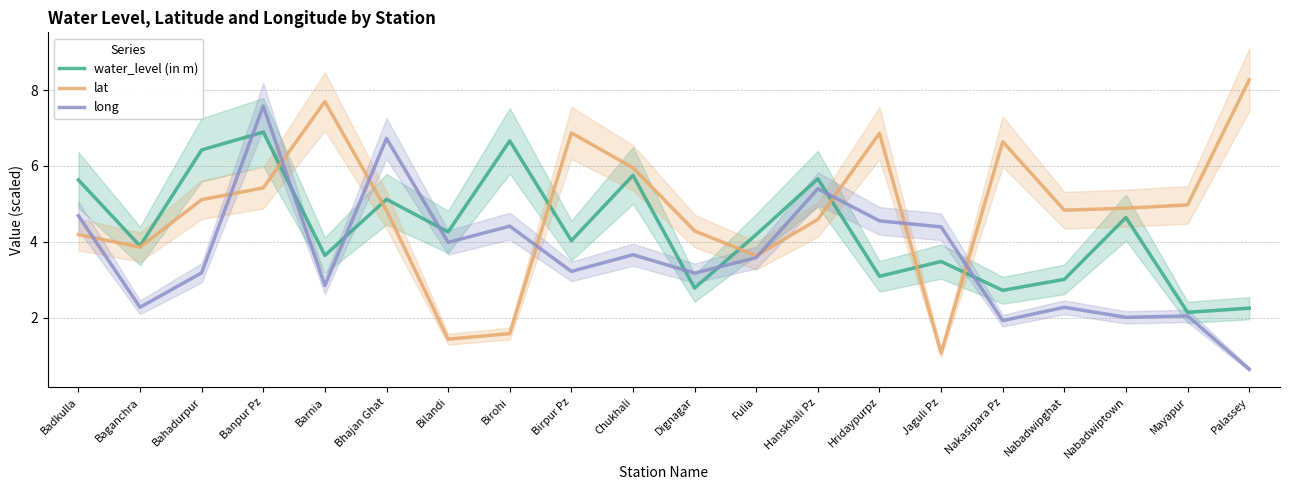

What are all the series names shown in the legend?

water_level (in m), lat, long